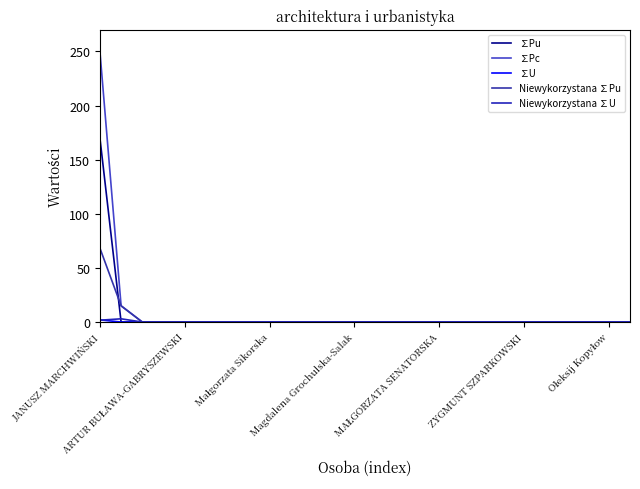

Which series has the largest range (max minus min)?

∑Pc